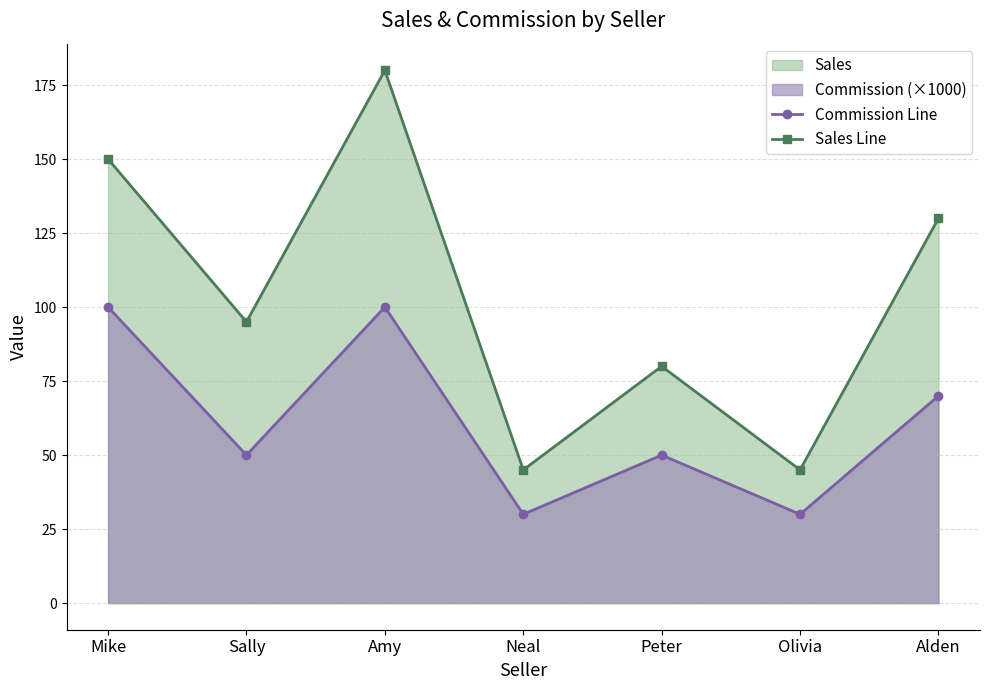

What is the sum of all Sales Line values?

725